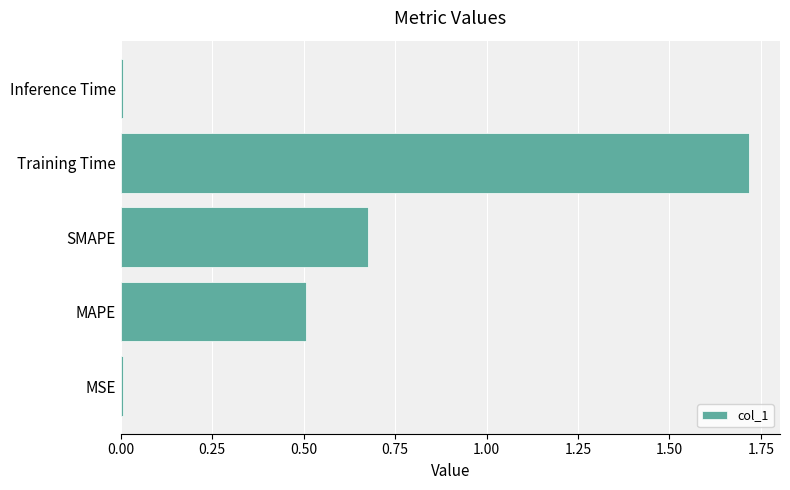

The chart shows a value of 3.1 at Training Time. True or false?

False